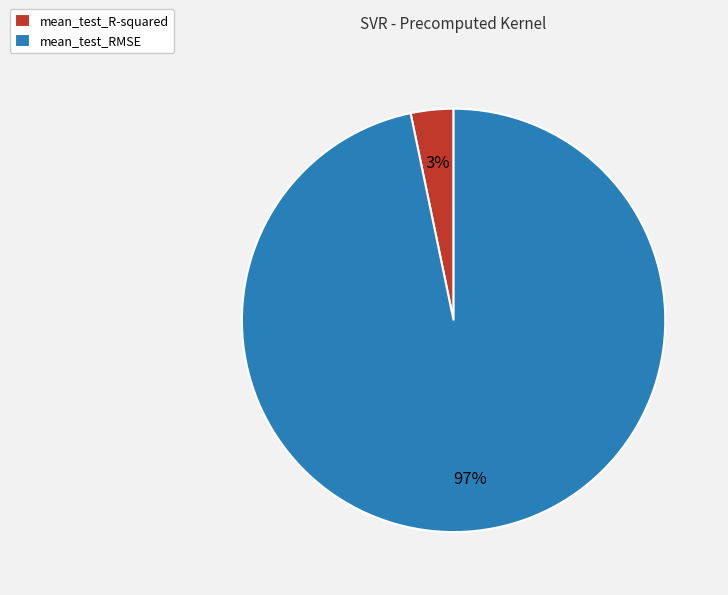

To the nearest percent, what is the combined percentage of mean_test_R-squared and mean_test_RMSE?

100%